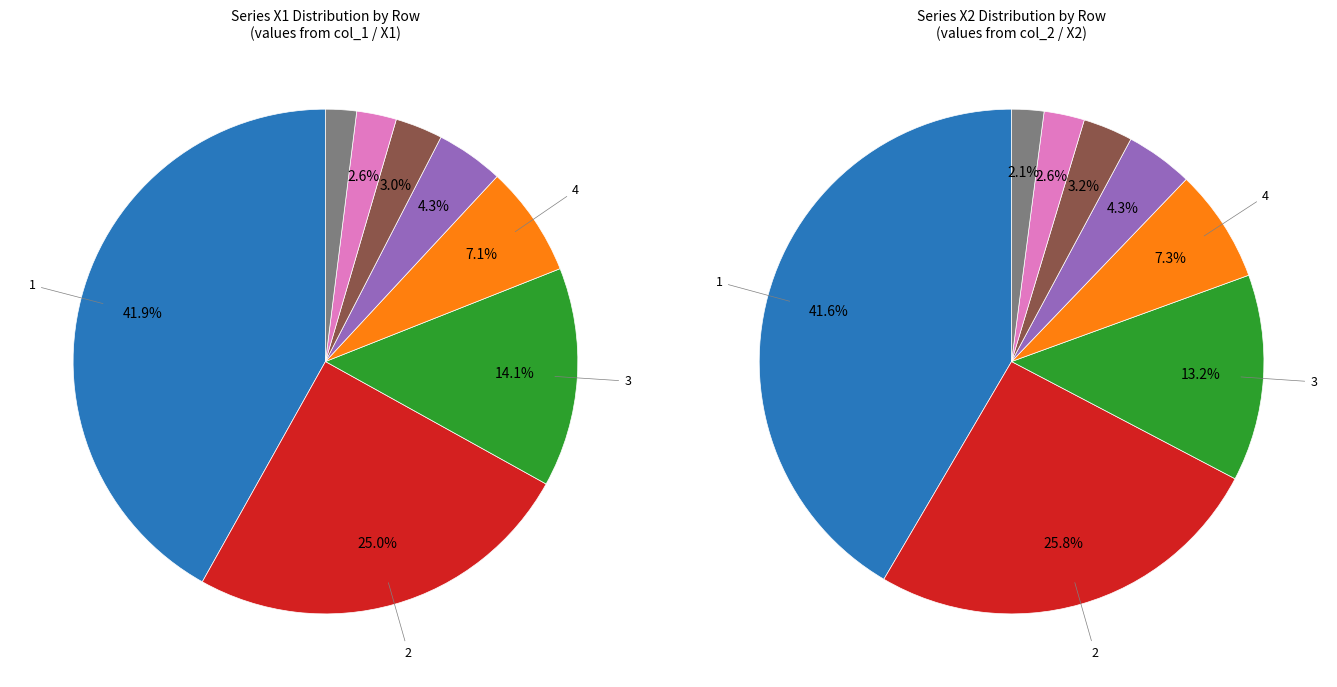

To the nearest percent, what portion does 2 represent?

26%